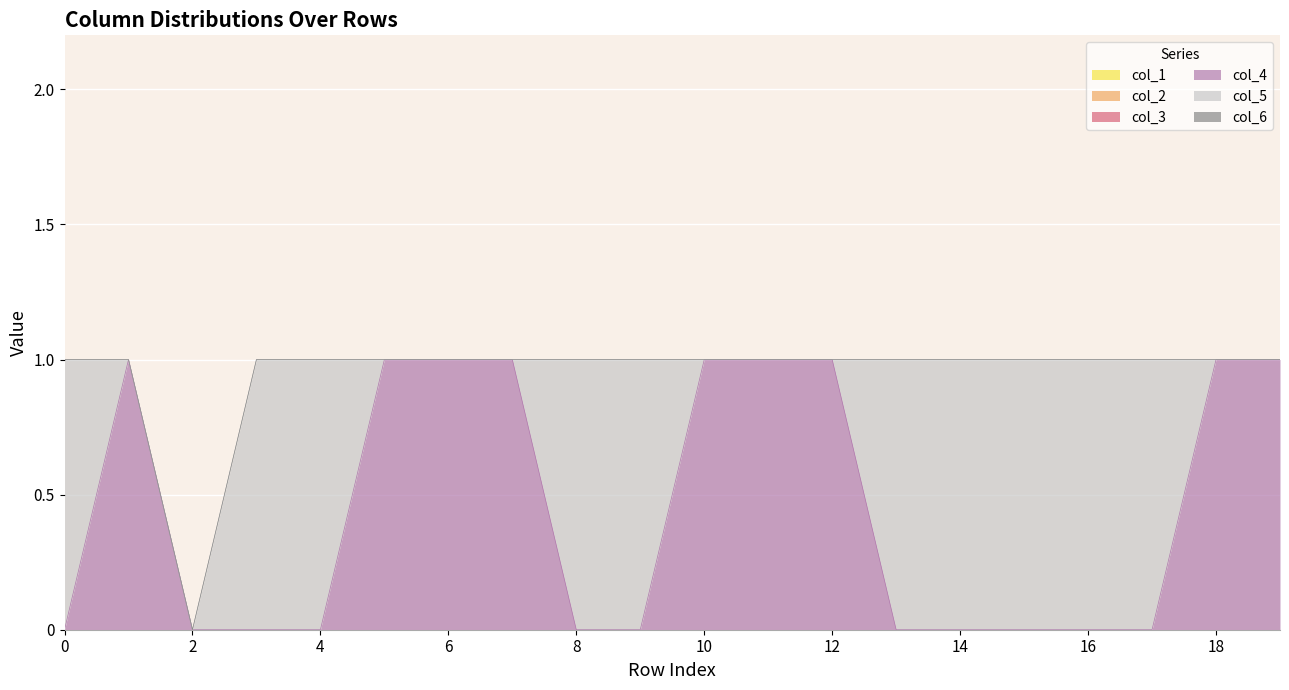

True or false: col_4 and col_6 intersect in this chart.

False